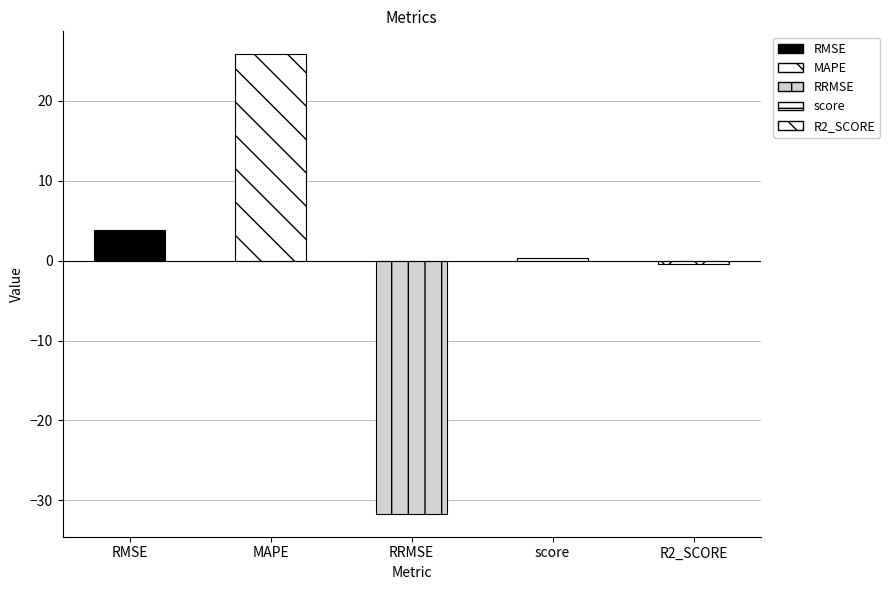

Reading right to left, what are all the values shown in this chart?

-0.4	0.4	-31.7	25.8	3.9